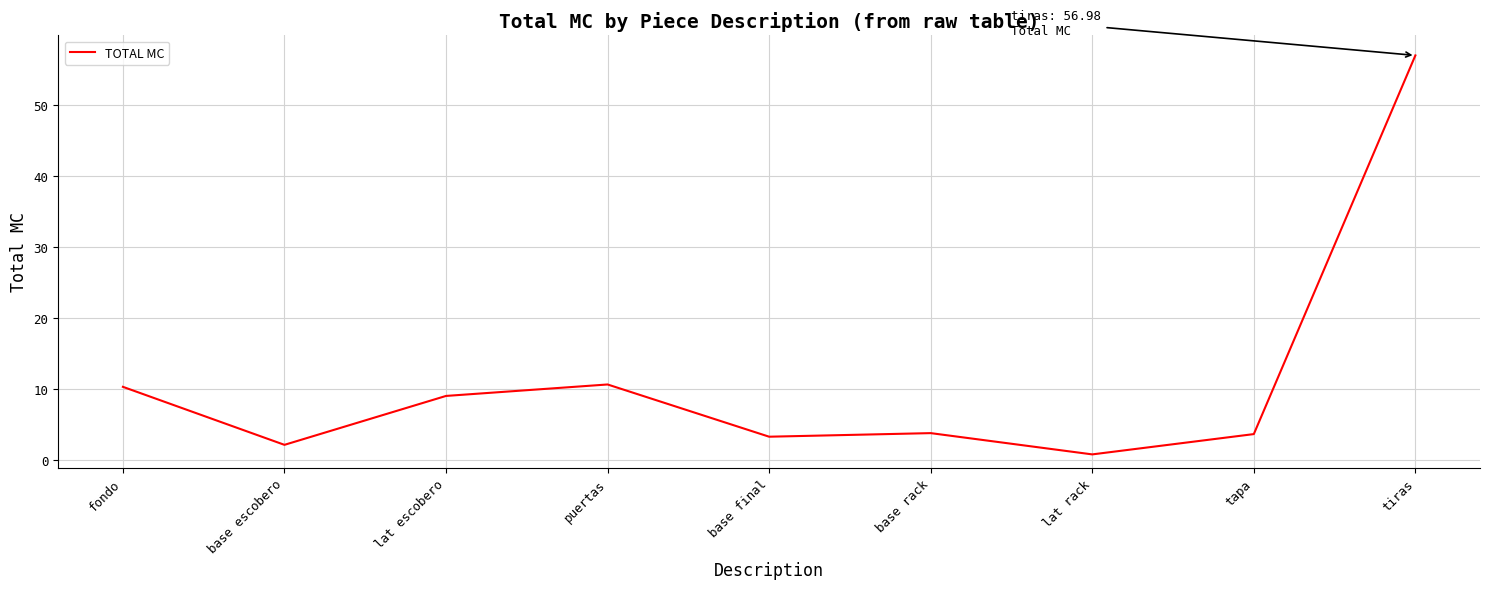

Read the value at base final.

3.3